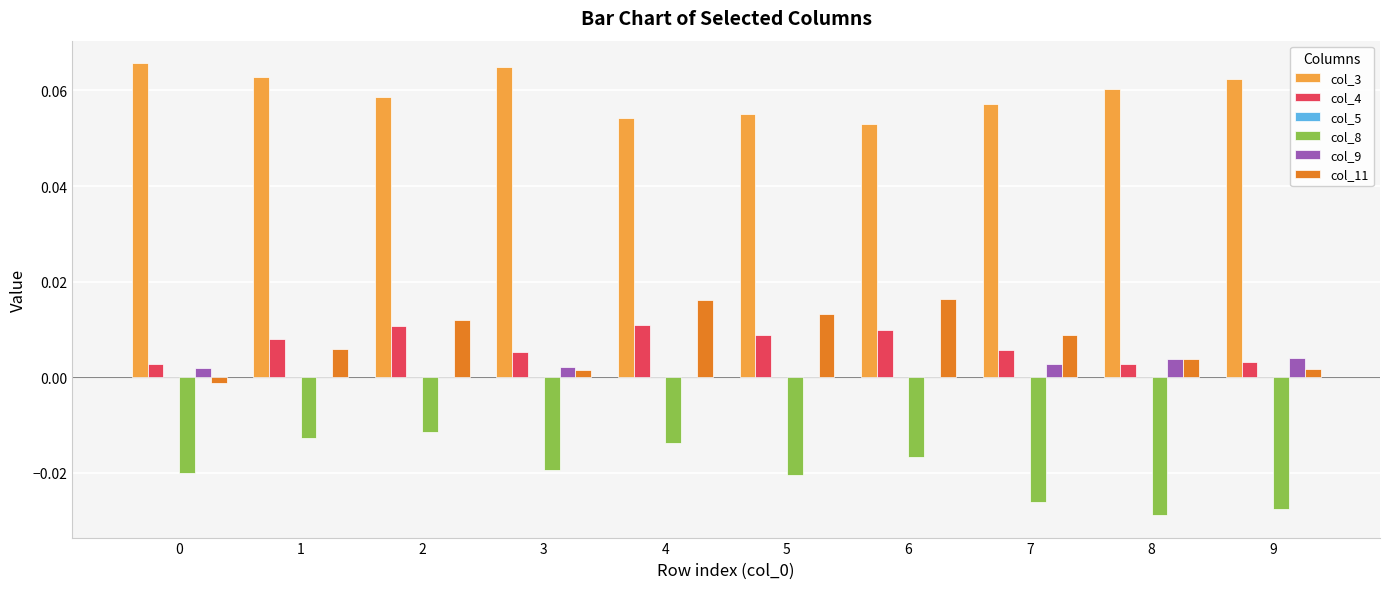

Are the bars grouped side by side (vs. stacked)?

Yes